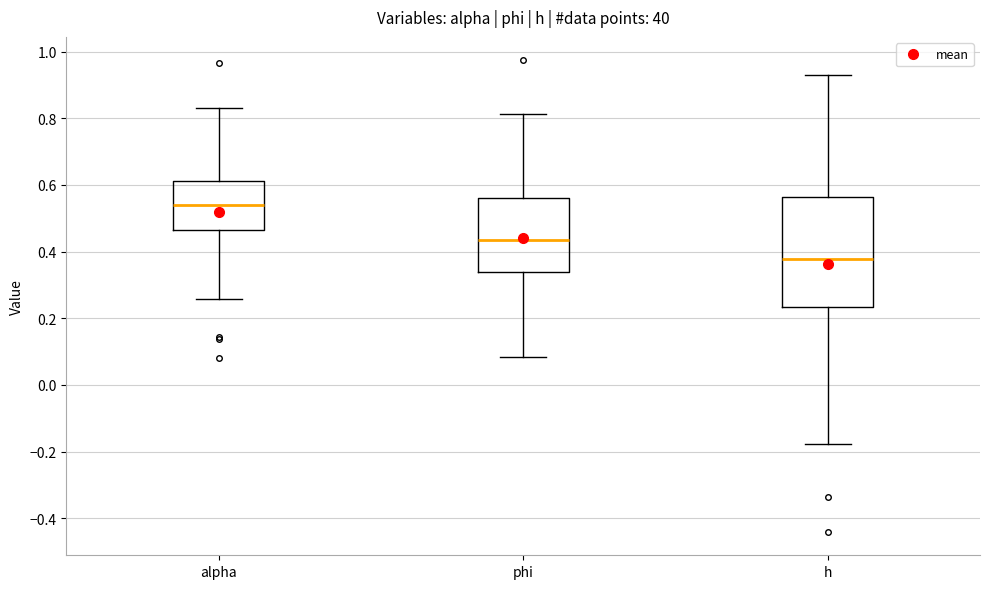

Which box has the lowest median line?

h